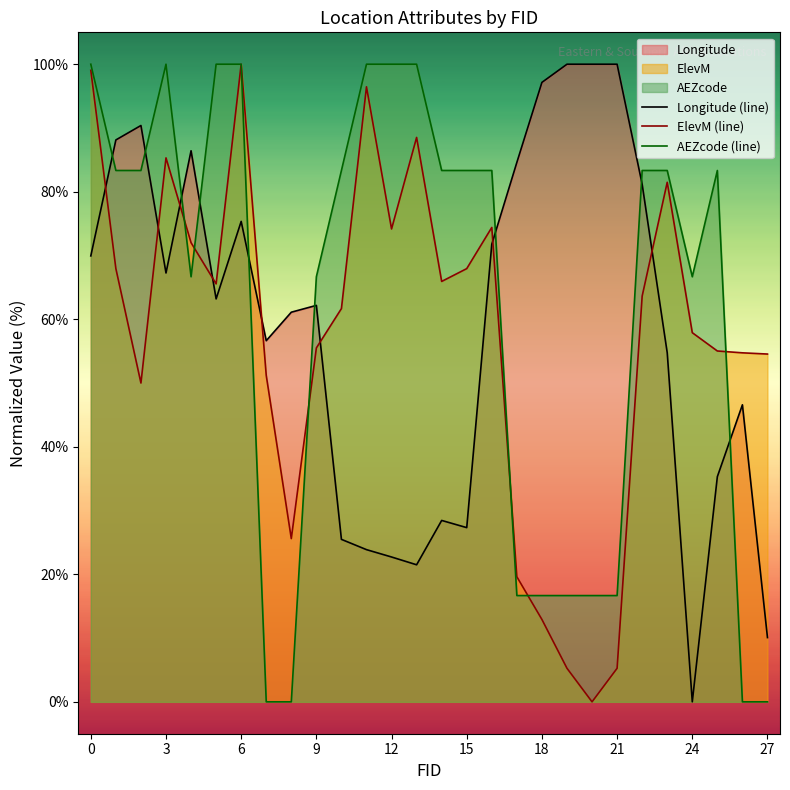

How many values in AEZcode (line) are above zero?

24